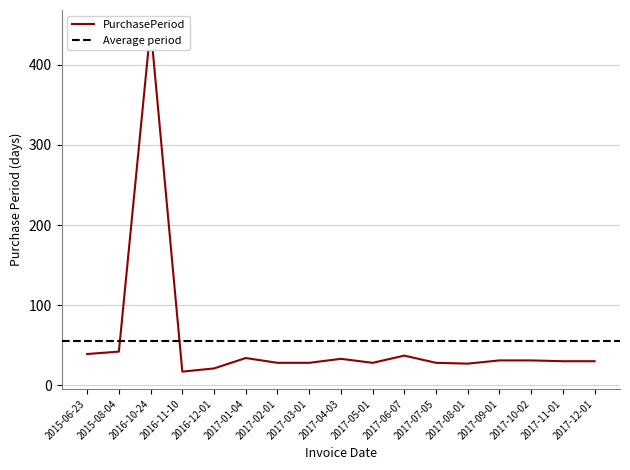

How many interior local valleys (lower than both neighbors) does the data have?

3